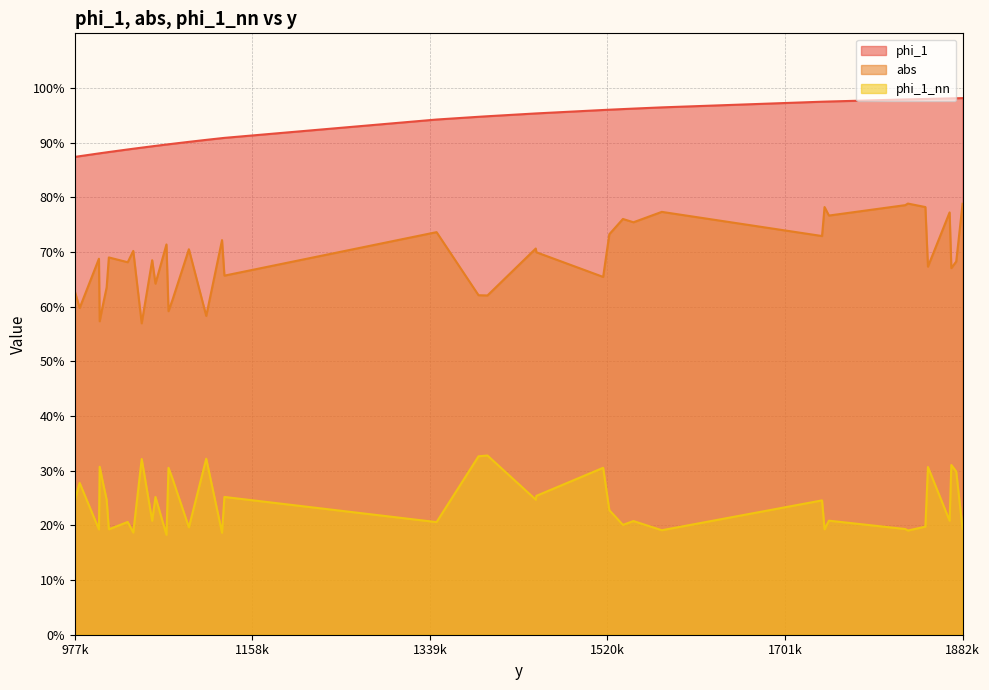

Count the abs values in the range 0 to 1.

40